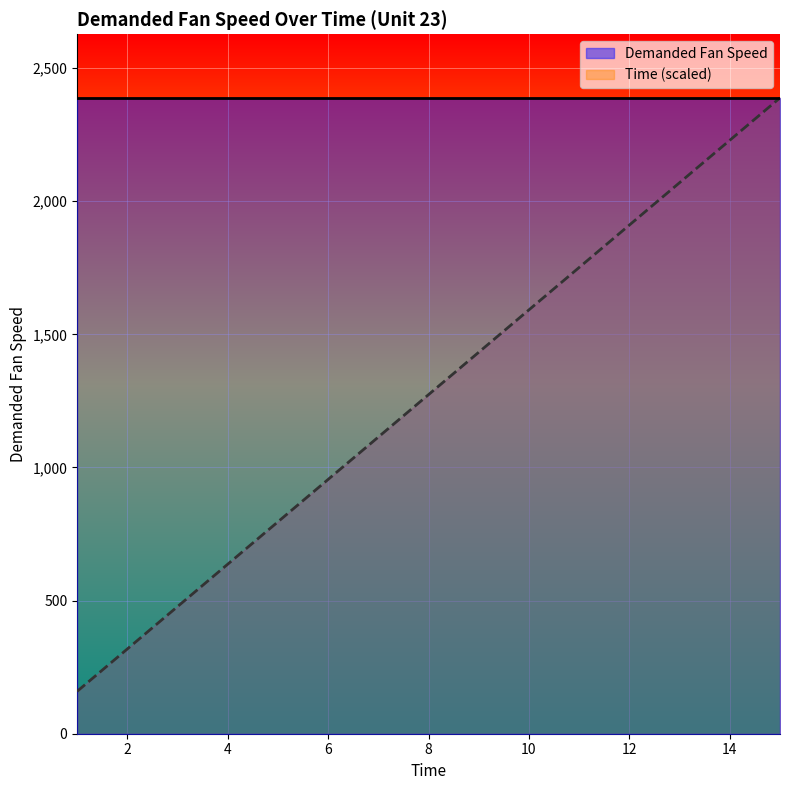

True or false: there are more than 1 points higher than both neighbors.

False